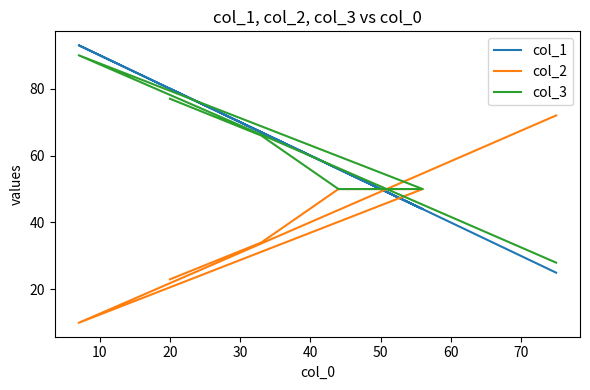

How many interior local valleys does the col_1 series have?

1